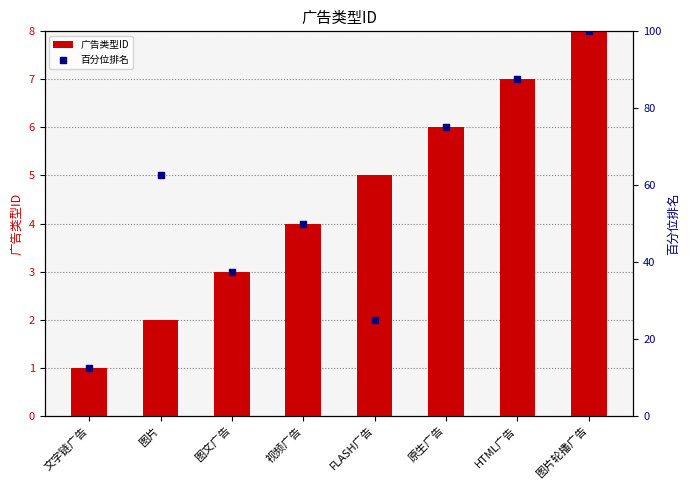

Which series has the largest Y range (max minus min)?

百分位排名